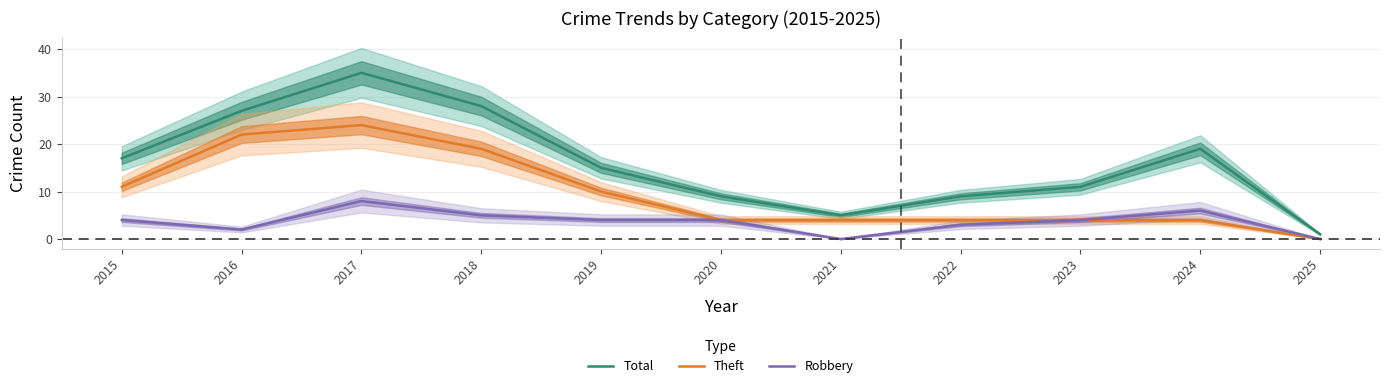

True or false: Theft and Robbery intersect in this chart.

False